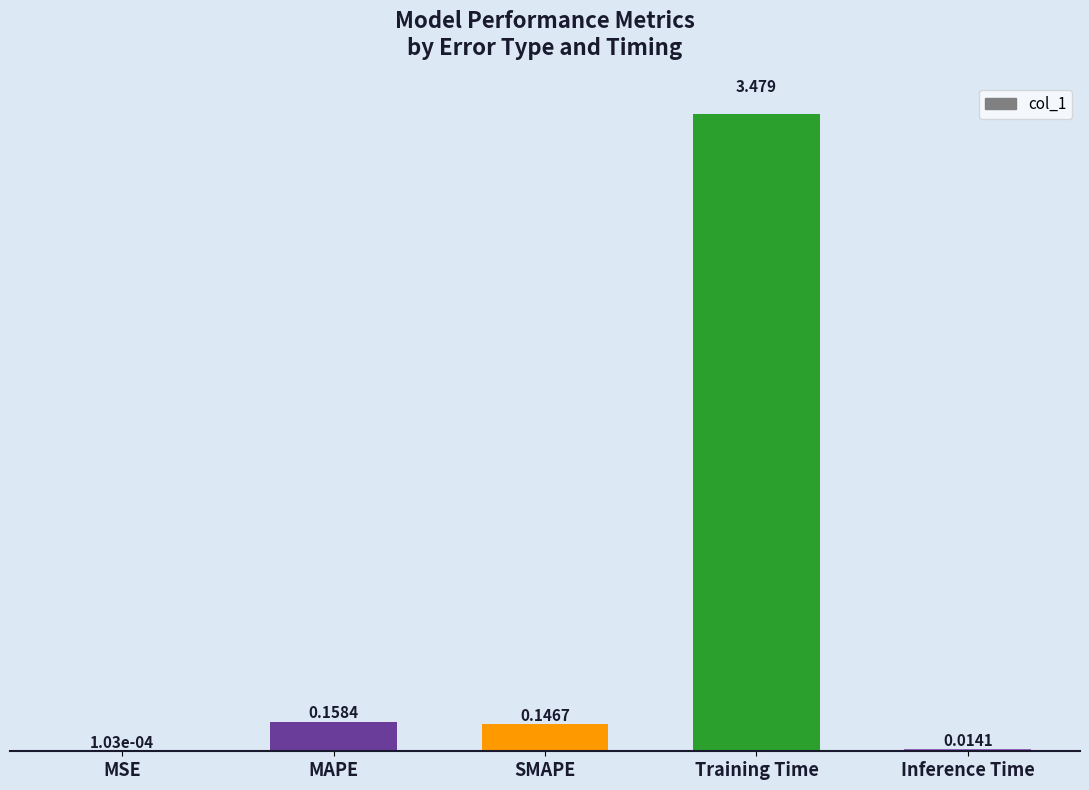

Between Inference Time and Training Time, which is larger?

Training Time